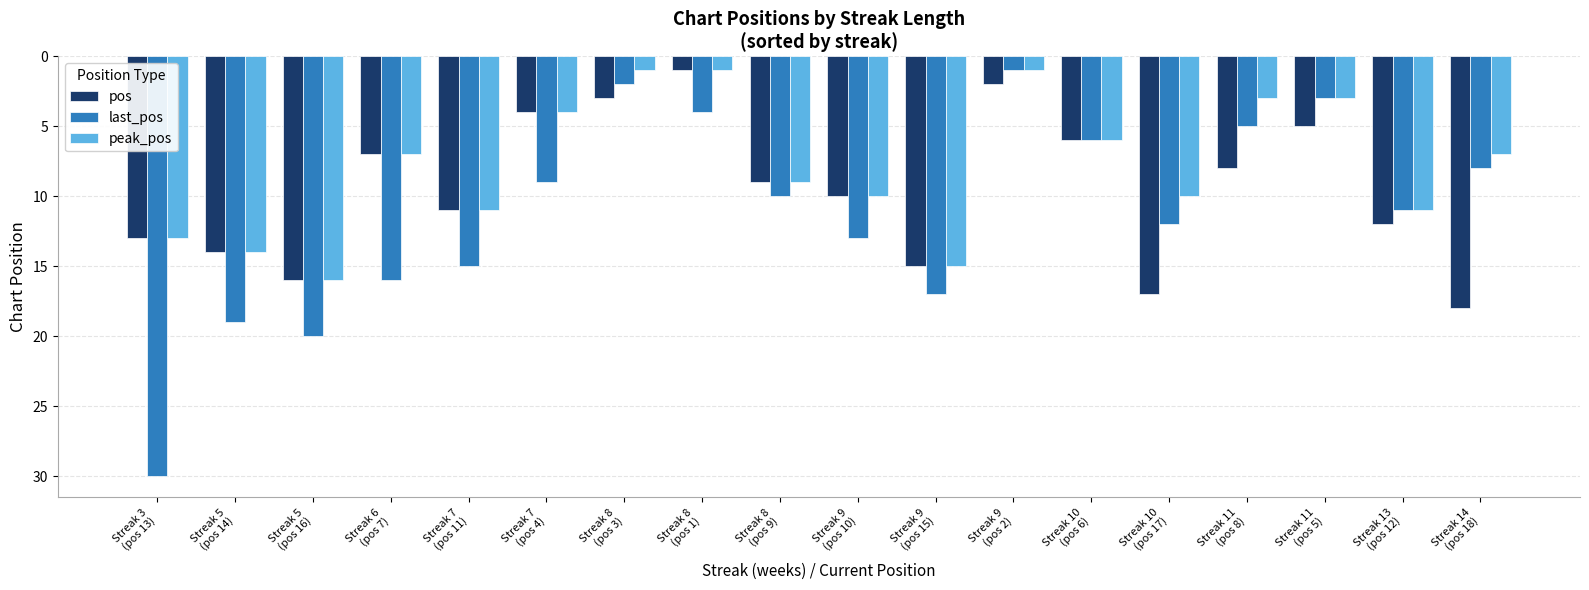

Which series has the largest total across all categories?

last_pos